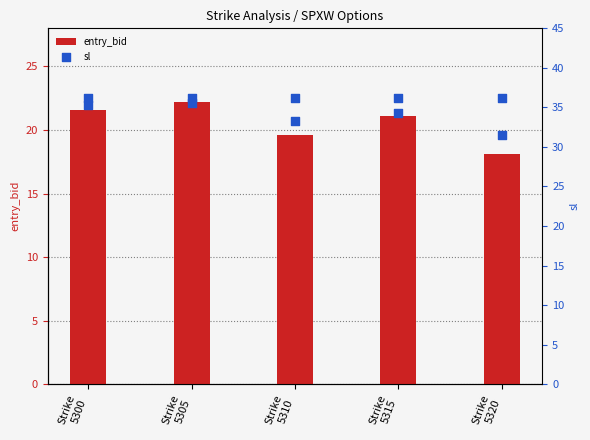

Which series has the largest total across all categories?

sl